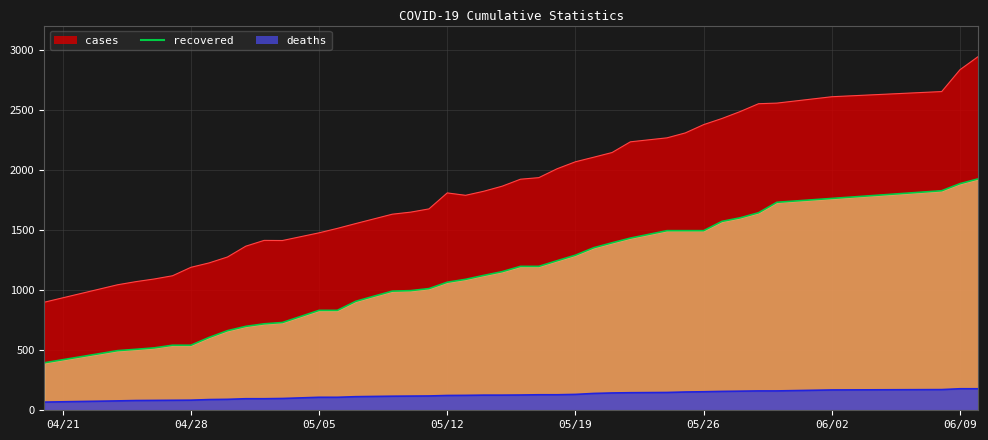

What is the label of the 31st point from the right?

05/02/20